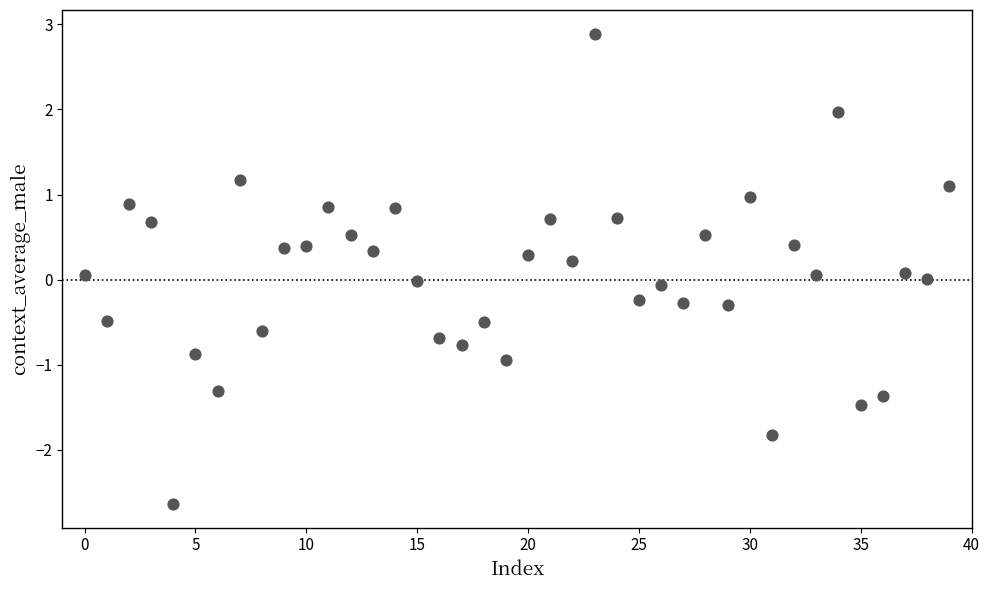

What is the range of Y values (max minus min)?

5.5